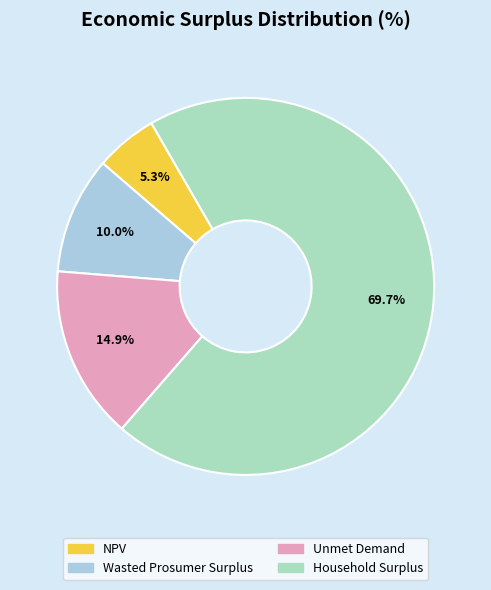

Rank the categories by value from highest to lowest.

Household Surplus, Unmet Demand, Wasted Prosumer Surplus, NPV